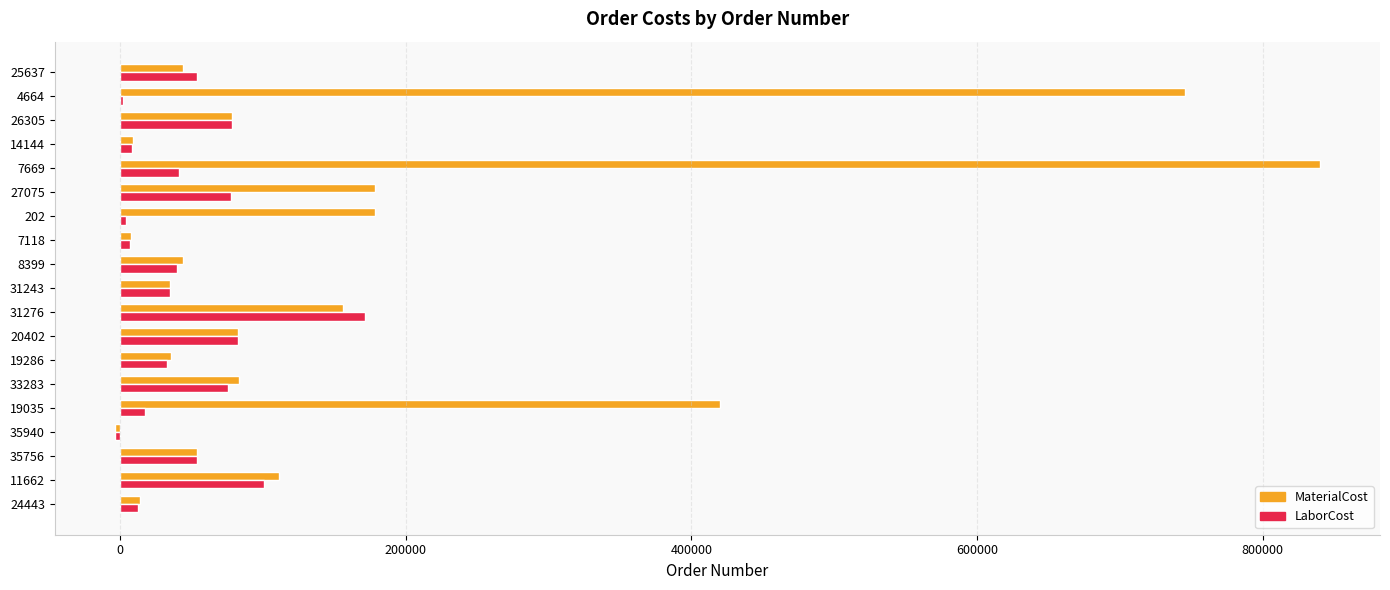

True or false: MaterialCost has a value of 78419.9 at 26305.

True